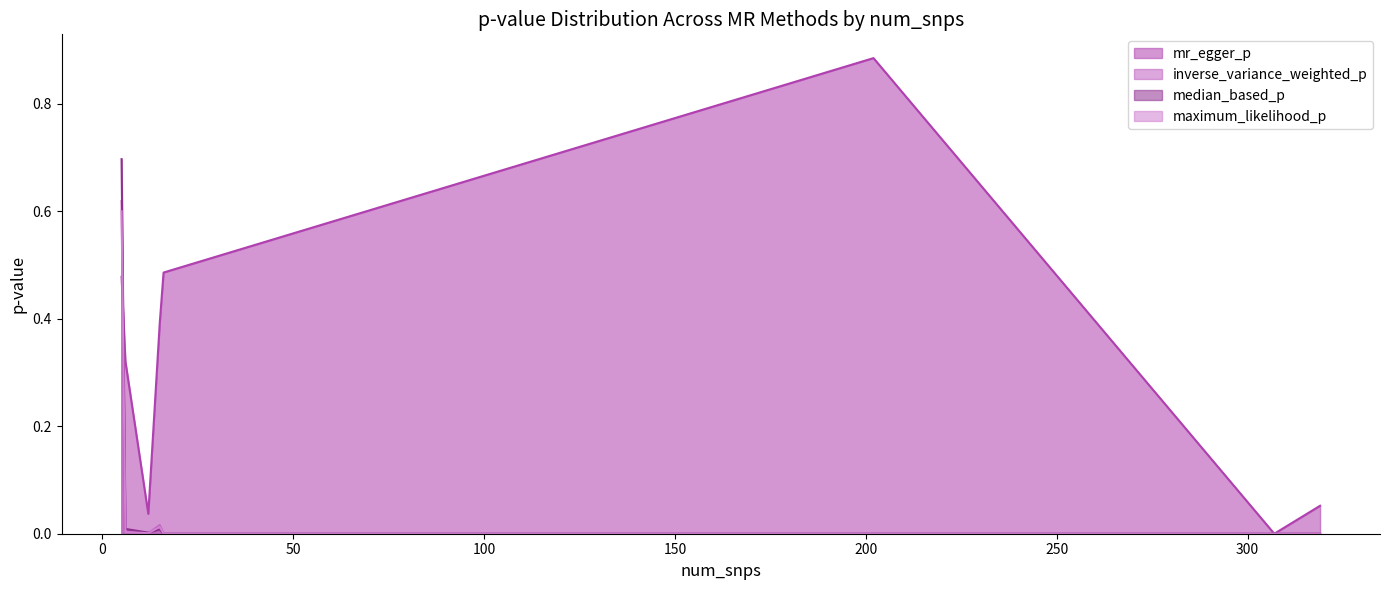

How many interior local peaks does the maximum_likelihood_p series have?

1